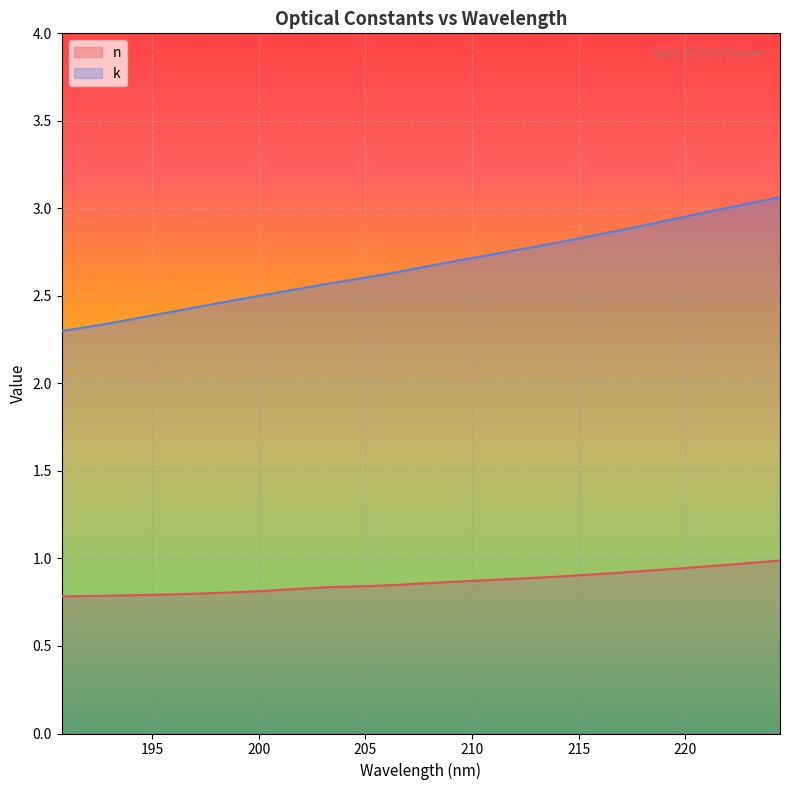

Which category has the highest value across all series?

224.43